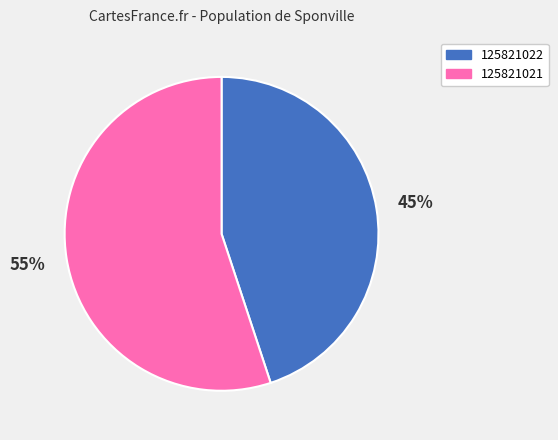

Is the sum of 125821021 and 125821022 greater than half?

Yes